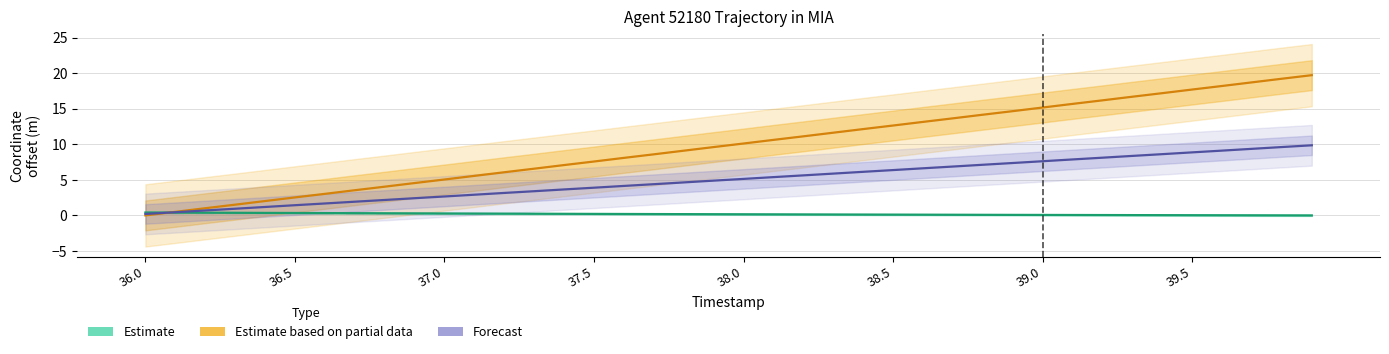

At how many categories does at least one series exceed 2?

36